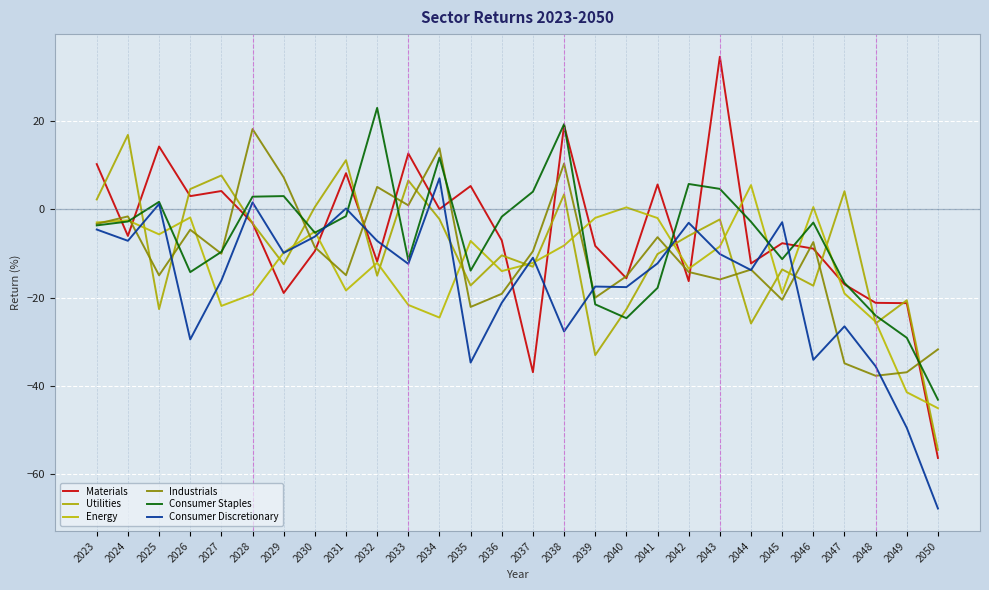

Where does the Consumer Staples series first go above -2?

2025